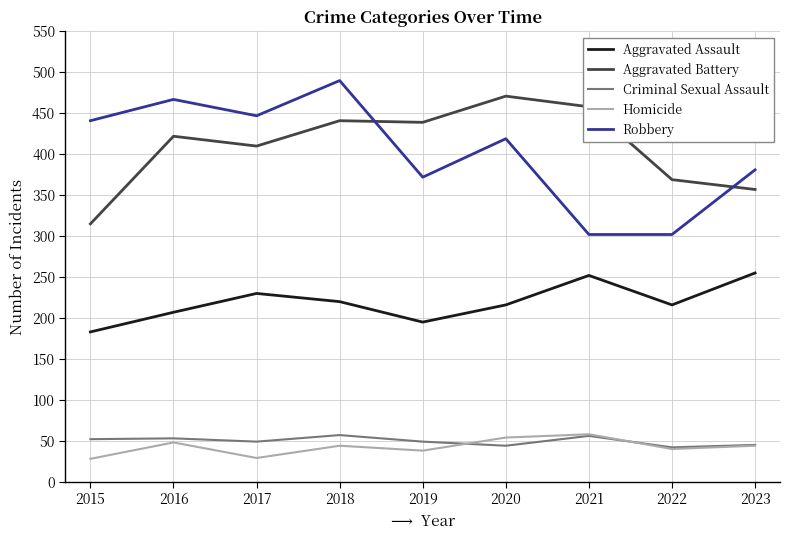

In Aggravated Battery, how many points are lower than both neighbors (excluding endpoints)?

2